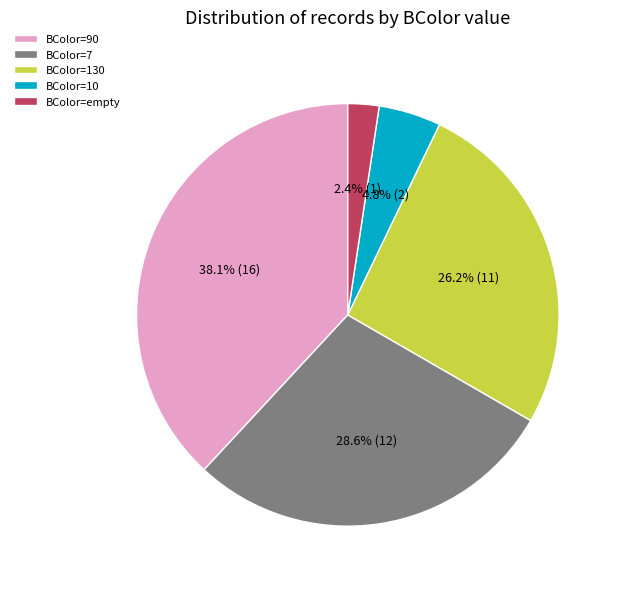

Which category has the smallest portion of the pie?

BColor=empty